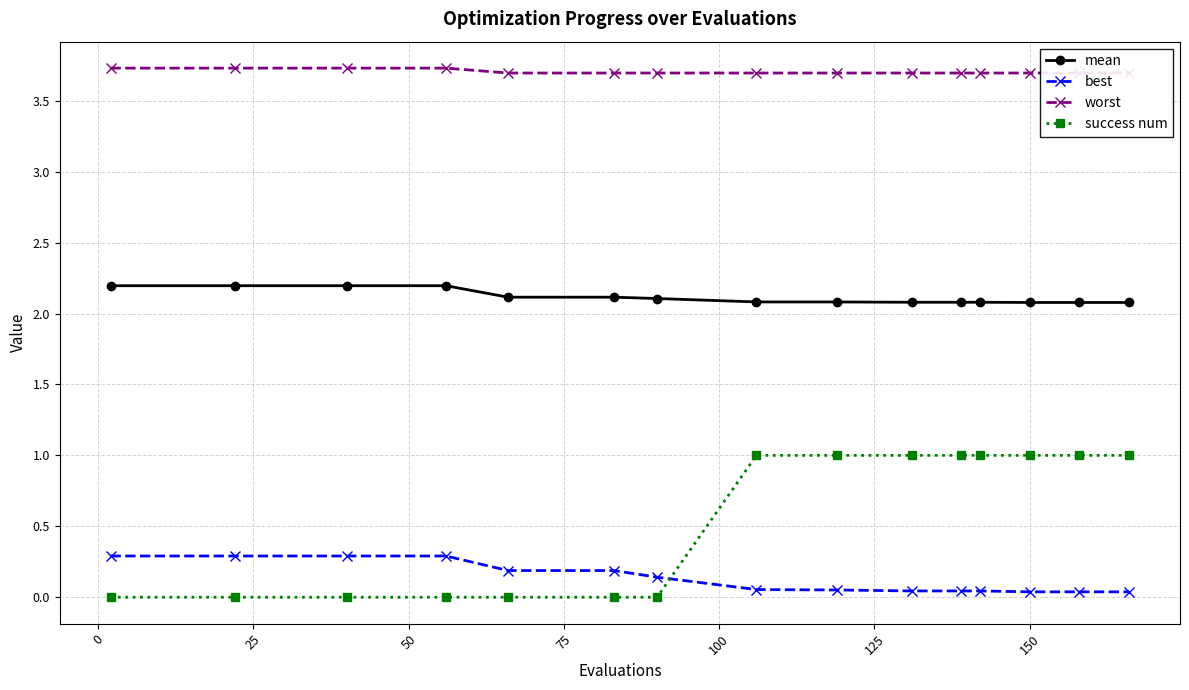

Which series has the largest total across all categories?

worst